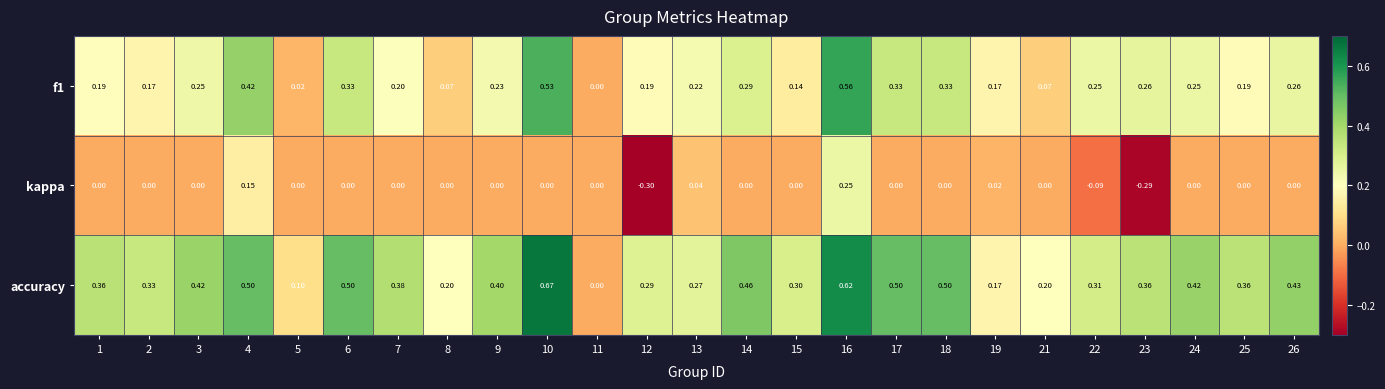

Between 7 and 8, which series saw the biggest shift?

accuracy